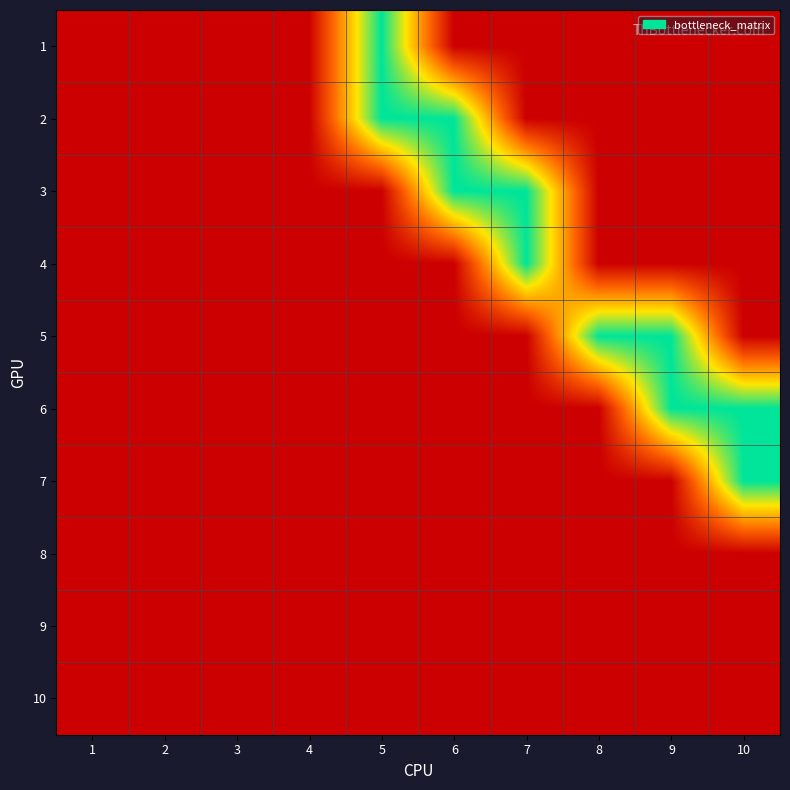

What is the total value across all series at 10?

2